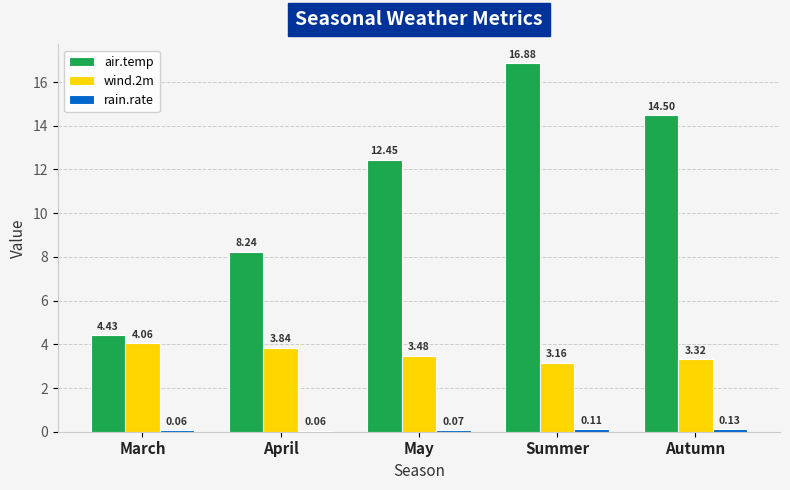

Which label corresponds to the largest value in the chart?

Summer